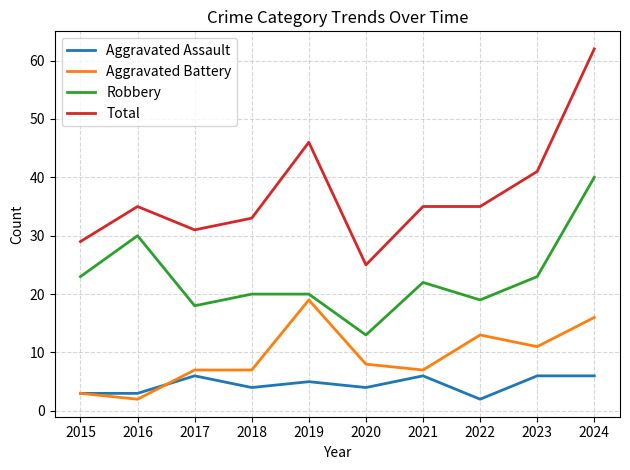

What are all the series names shown in the legend?

Aggravated Assault, Aggravated Battery, Robbery, Total